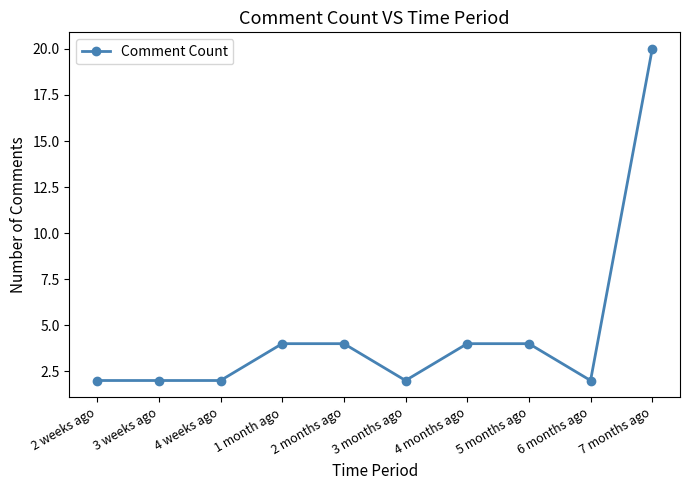

Is this an area chart (filled region under the line)?

No